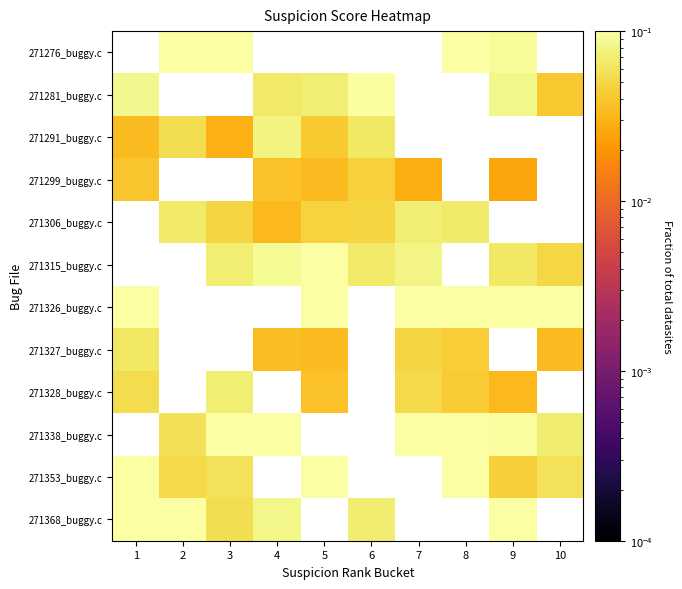

Rank the series at 9 from lowest to highest value.

271281_buggy.c, 271291_buggy.c, 271299_buggy.c, 271306_buggy.c, 271353_buggy.c, 271315_buggy.c, 271276_buggy.c, 271326_buggy.c, 271327_buggy.c, 271328_buggy.c, 271338_buggy.c, 271368_buggy.c